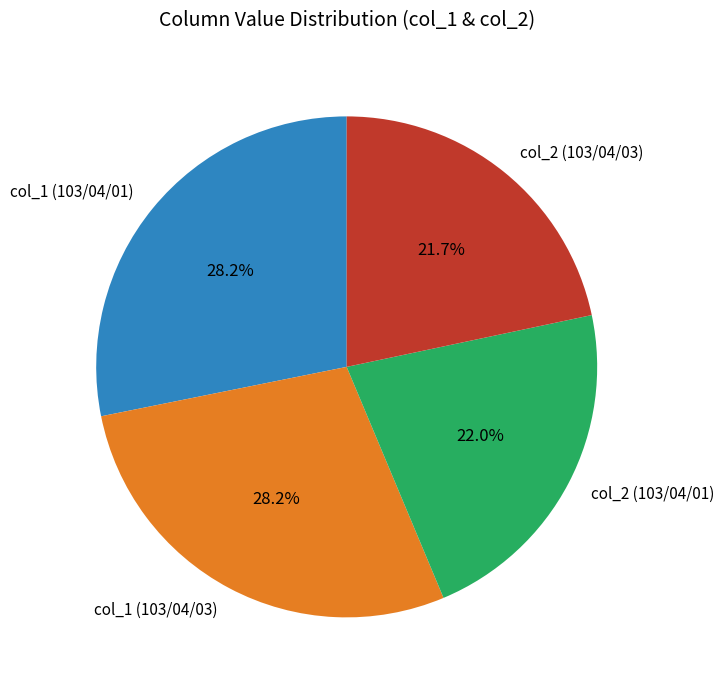

Is there any slice that represents more than half of the pie?

No